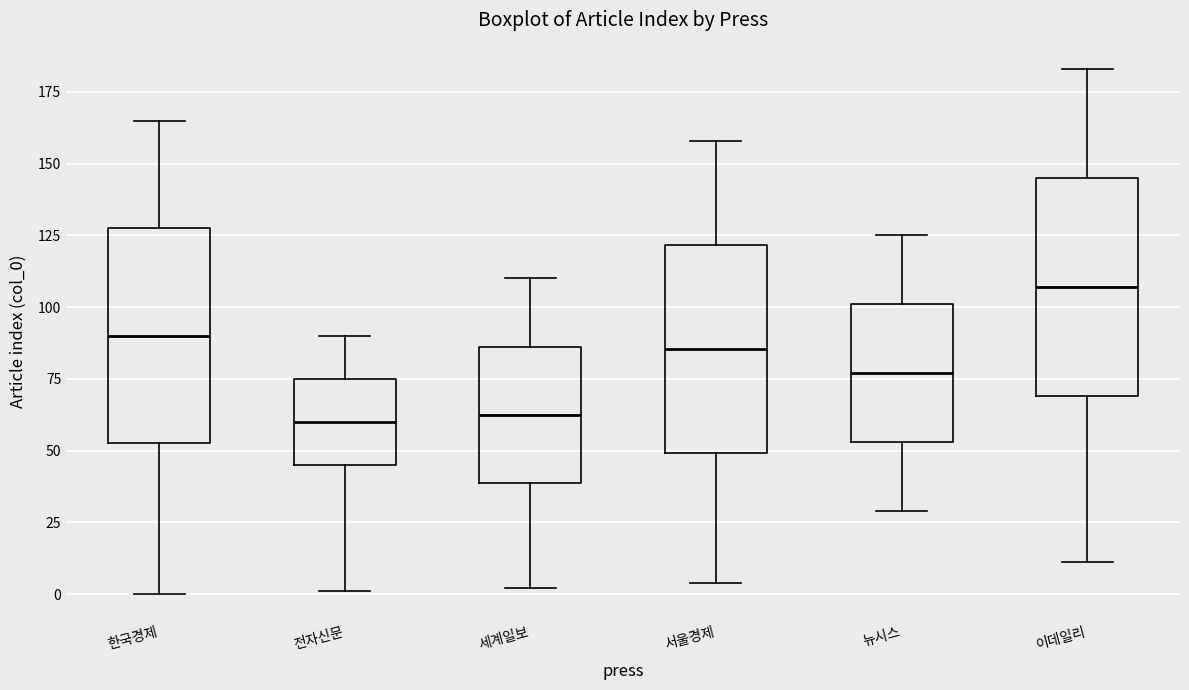

Reading left to right, transcribe this box plot: for each box, give where its median line is, the range the box spans, and where its two whiskers end, as read against the y-axis. The values are not printed on the chart, so give them approximately, as read against the axis.

한국경제: median 90, box 55 to 130, whiskers 0 to 165
전자신문: median 60, box 45 to 75, whiskers 0 to 90
세계일보: median 65, box 40 to 85, whiskers 0 to 110
서울경제: median 85, box 50 to 120, whiskers 5 to 160
뉴시스: median 75, box 55 to 100, whiskers 30 to 125
이데일리: median 105, box 70 to 145, whiskers 10 to 185